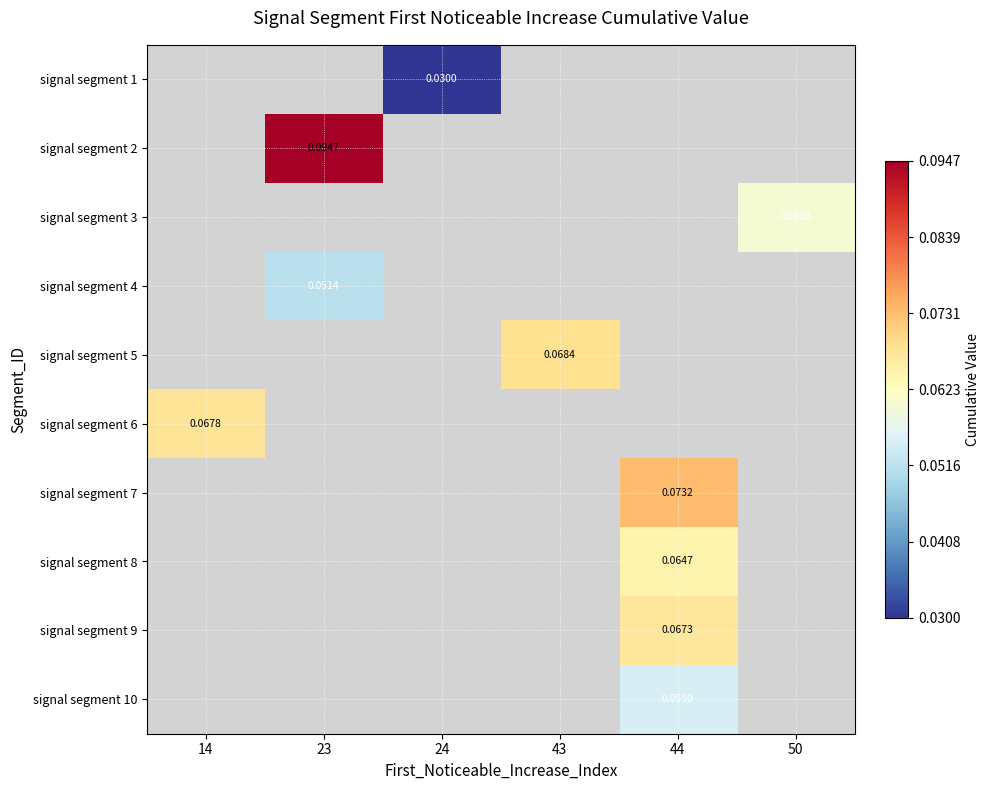

What is the maximum value shown in the chart?

0.1